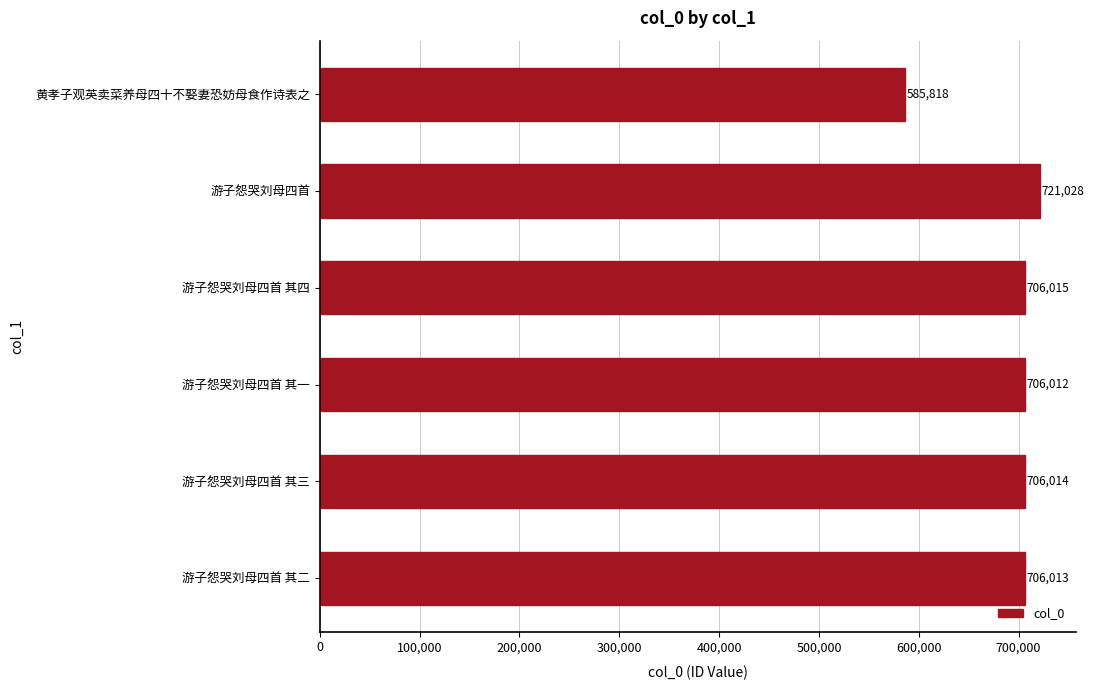

Reading top to bottom, list all the values displayed in this chart.

585818	721028	706015	706012	706014	706013